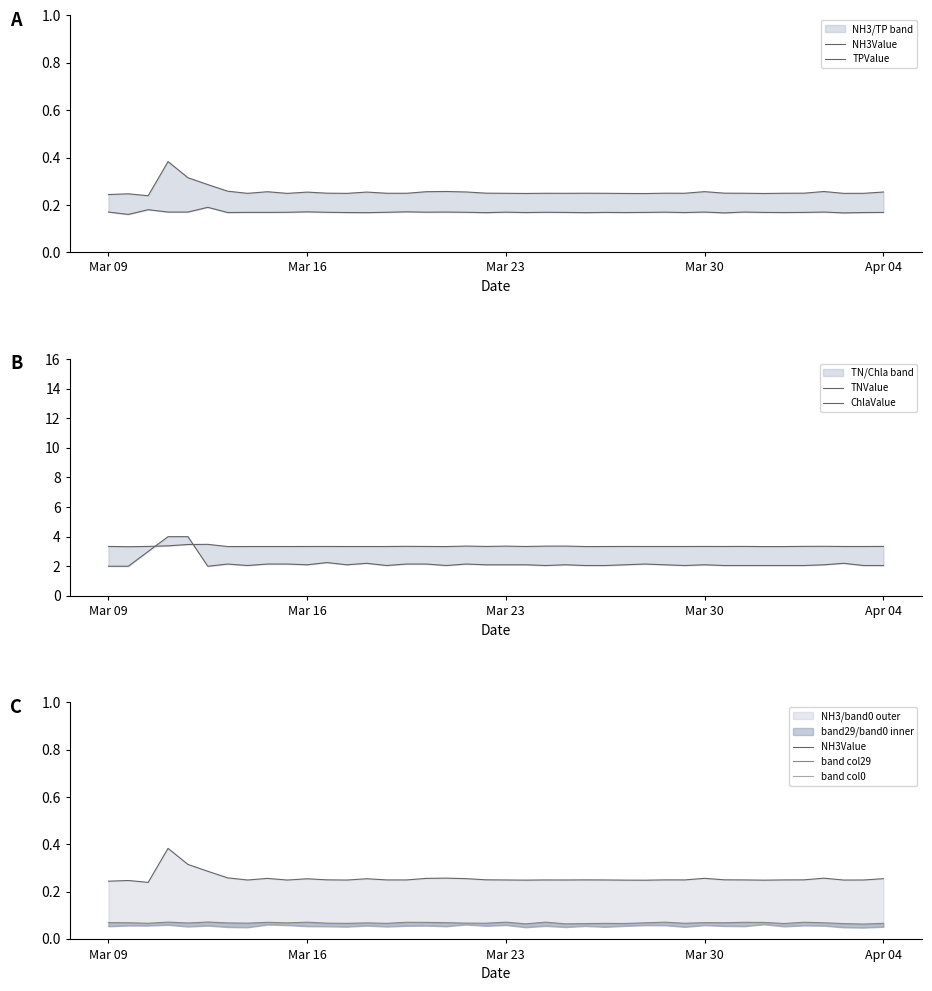

What are all the series names shown in the legend?

NH3Value, TPValue, TNValue, ChlaValue, band col29, band col0